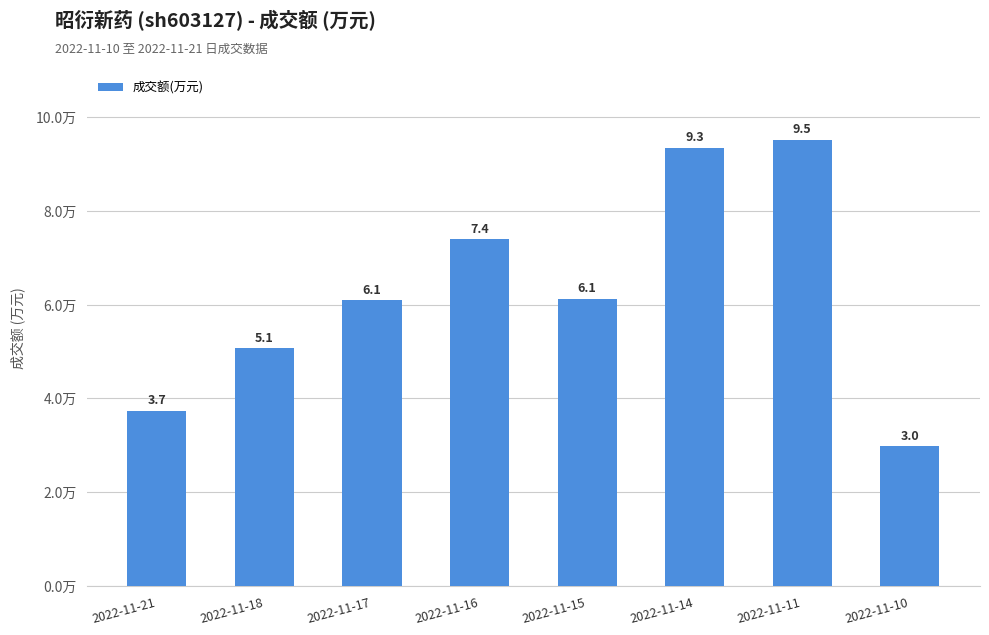

Which category has the highest value across all series?

2022-11-11